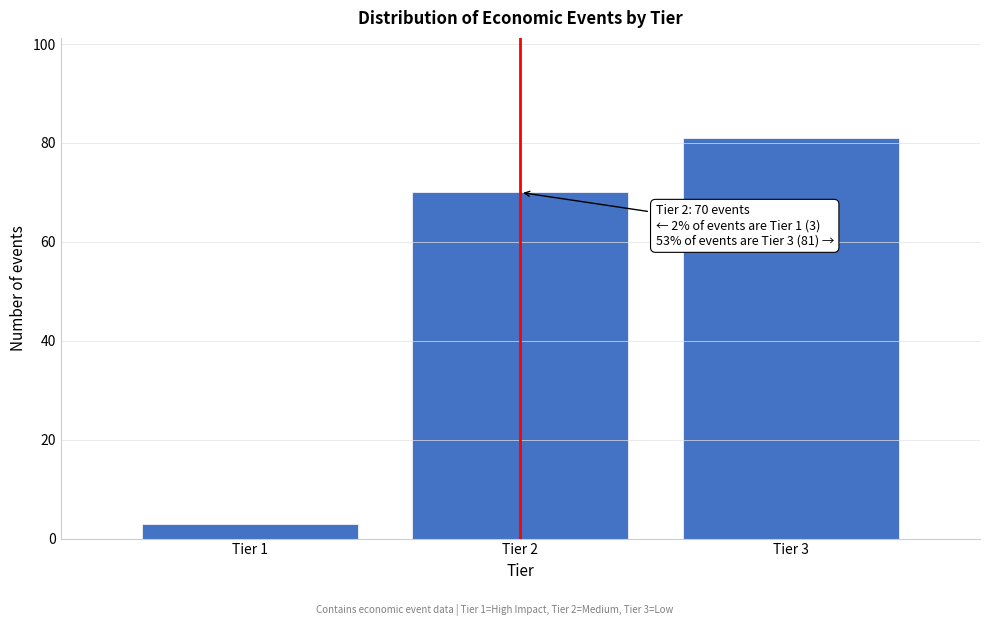

Reading left to right, transcribe all the data shown in this chart.

3	70	81